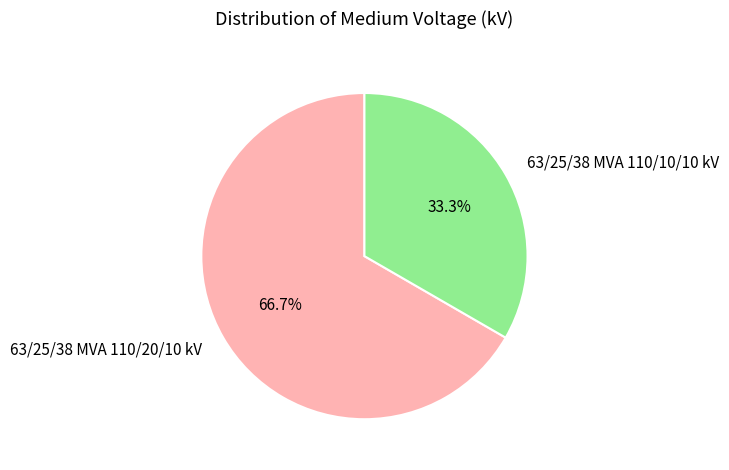

What percentage is the 63/25/38 MVA 110/10/10 kV slice, to the nearest percent?

33%